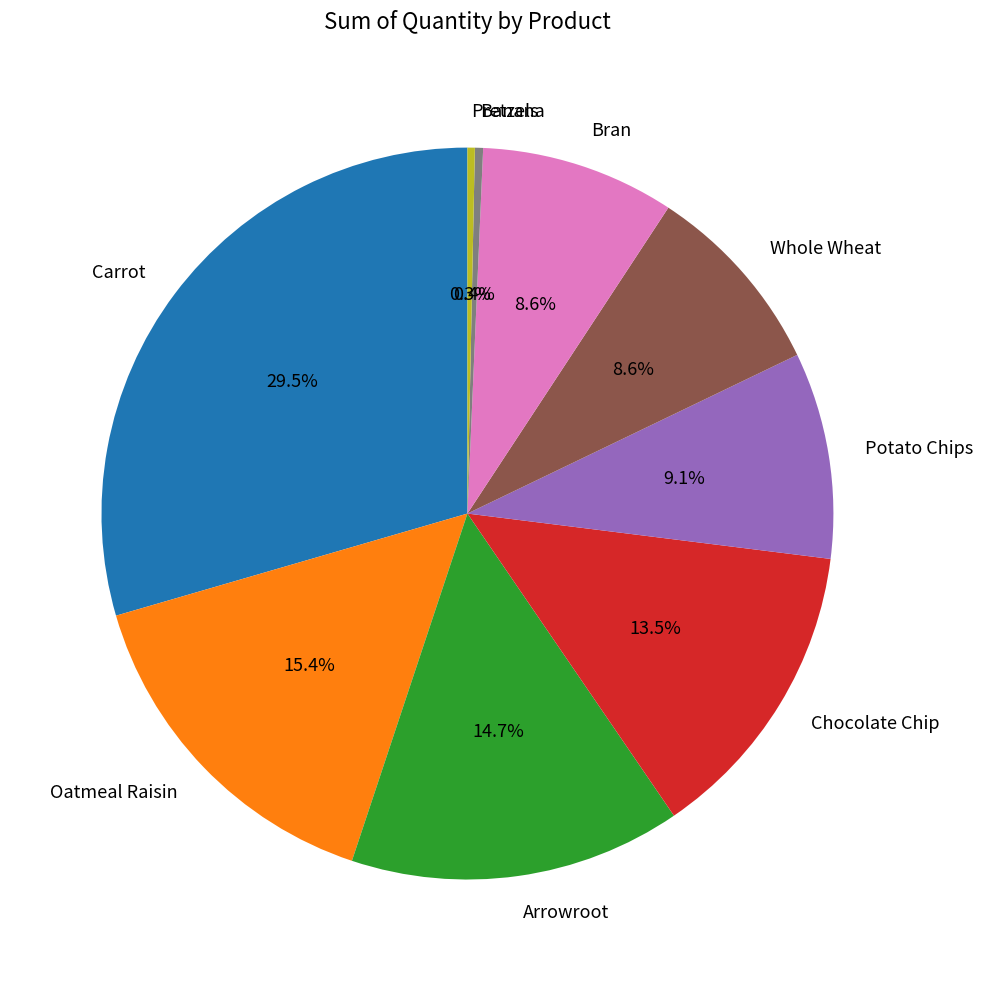

Which slice is the largest?

Carrot